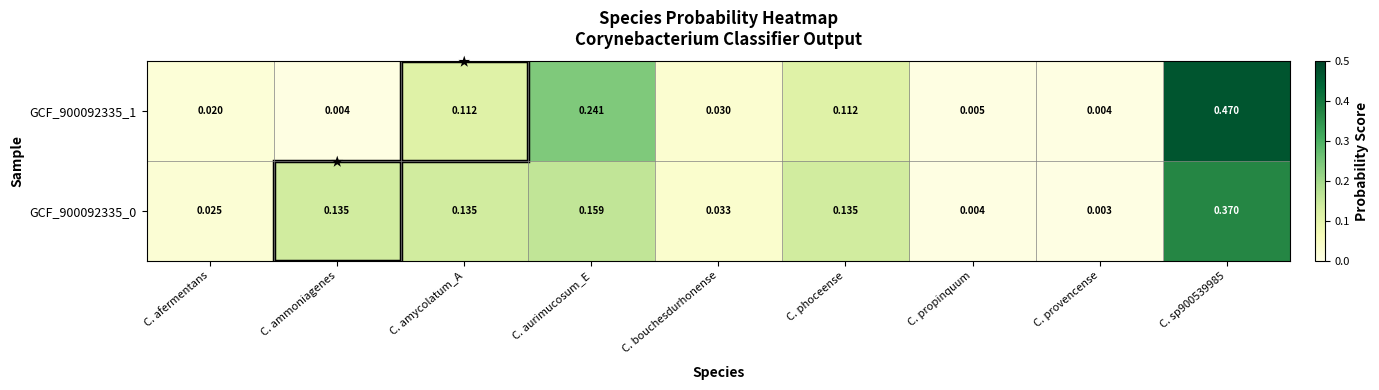

Is the value of GCF_900092335_1 at C. aurimucosum_E greater than the value of GCF_900092335_0 at C. ammoniagenes?

Yes